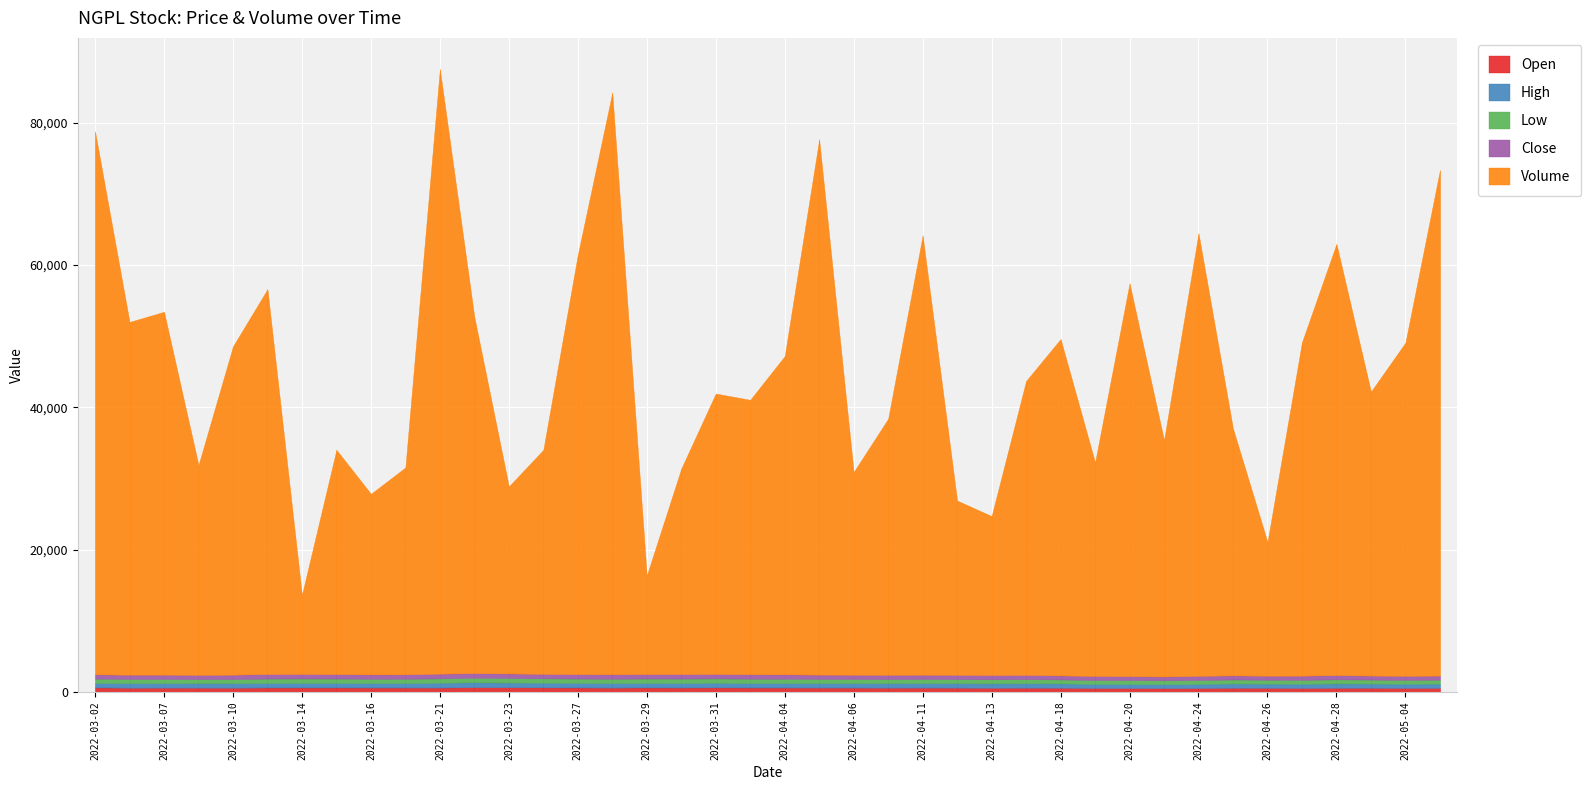

List the labels in order of Volume value, largest first.

2022-03-21, 2022-03-28, 2022-03-02, 2022-04-05, 2022-05-05, 2022-04-24, 2022-04-11, 2022-04-28, 2022-03-27, 2022-04-20, 2022-03-13, 2022-03-07, 2022-03-22, 2022-03-06, 2022-04-18, 2022-04-27, 2022-05-04, 2022-03-10, 2022-04-04, 2022-04-17, 2022-05-02, 2022-03-31, 2022-04-03, 2022-04-07, 2022-04-25, 2022-04-21, 2022-03-15, 2022-03-24, 2022-04-19, 2022-03-09, 2022-03-20, 2022-03-30, 2022-04-06, 2022-03-23, 2022-03-16, 2022-04-12, 2022-04-13, 2022-04-26, 2022-03-29, 2022-03-14